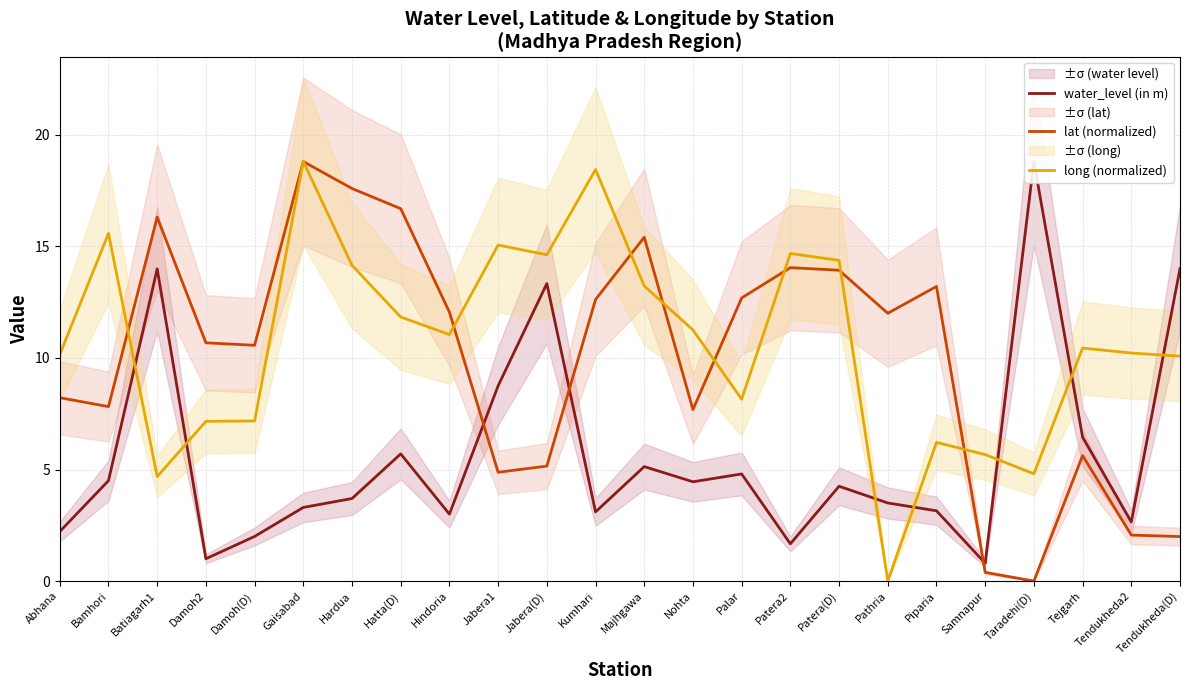

How many values in the long (normalized) series are below 11?

12